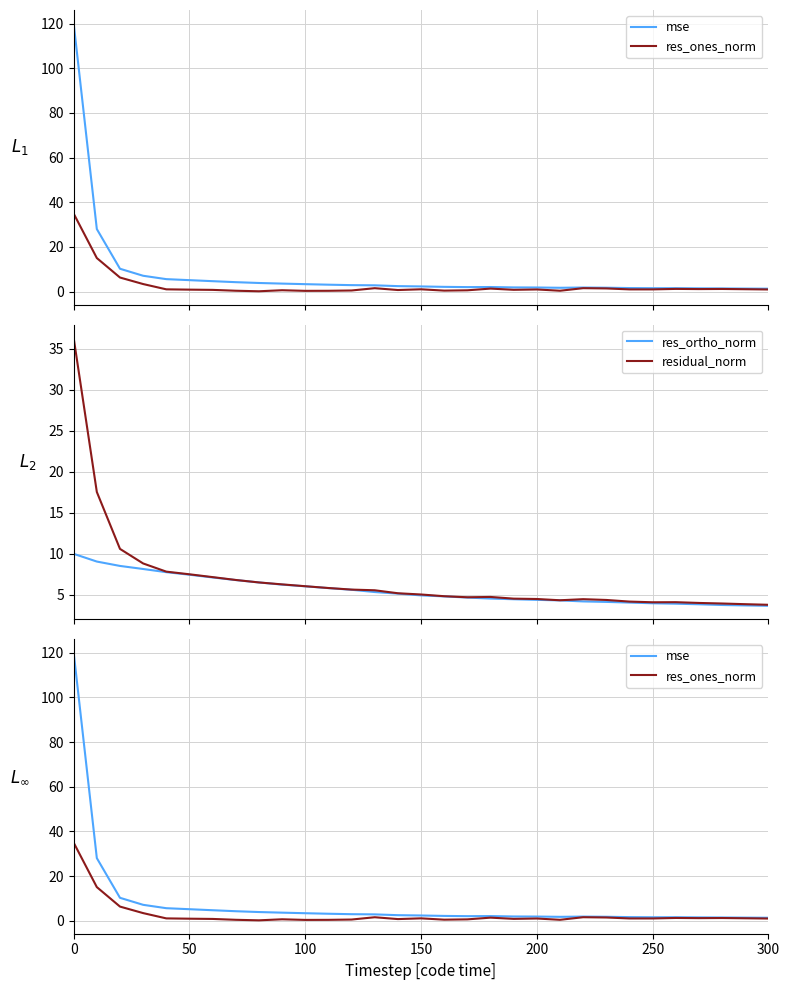

What is the lowest value of the residual_norm series?

3.8